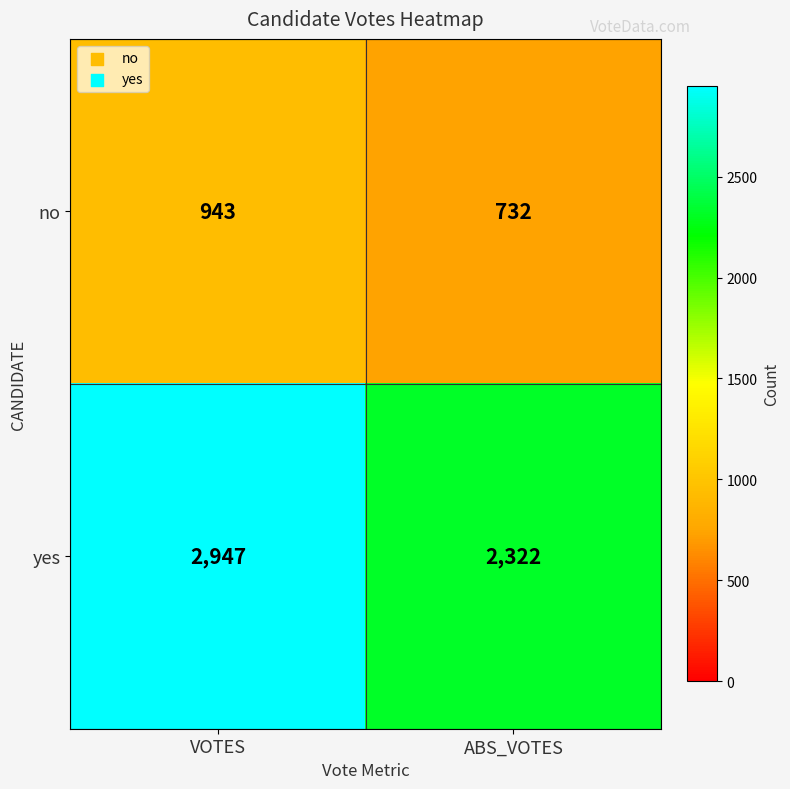

The yes series shows 516 at ABS_VOTES. True or false?

False